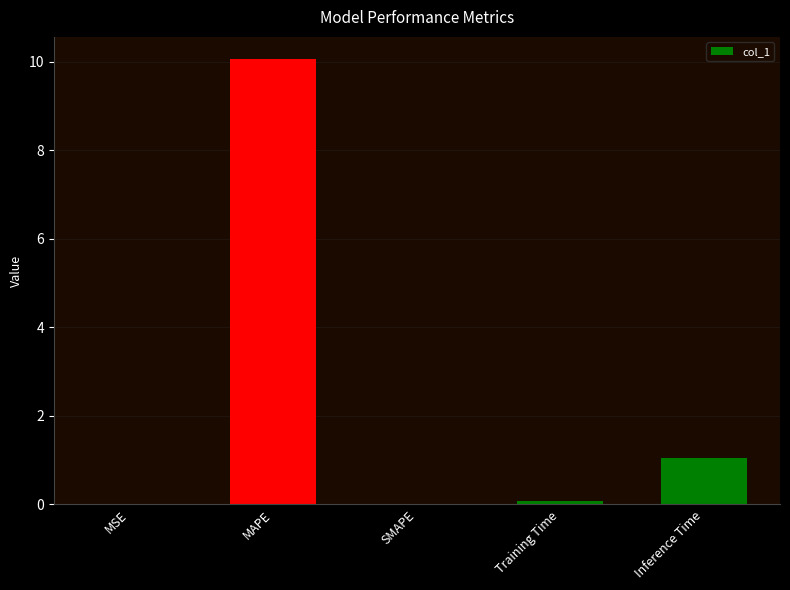

At which label is the value closest to 5?

Inference Time